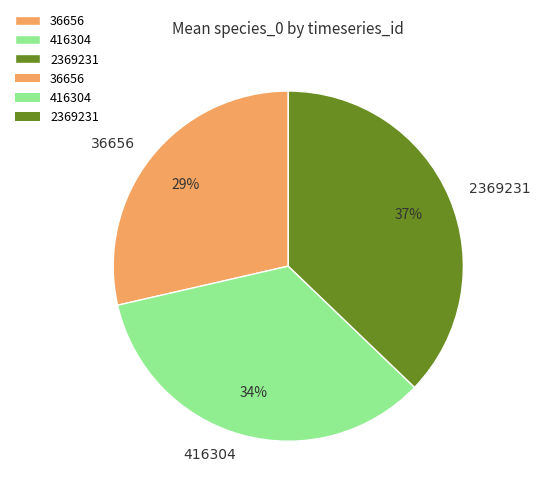

Which has a higher value, 416304 or 36656?

416304